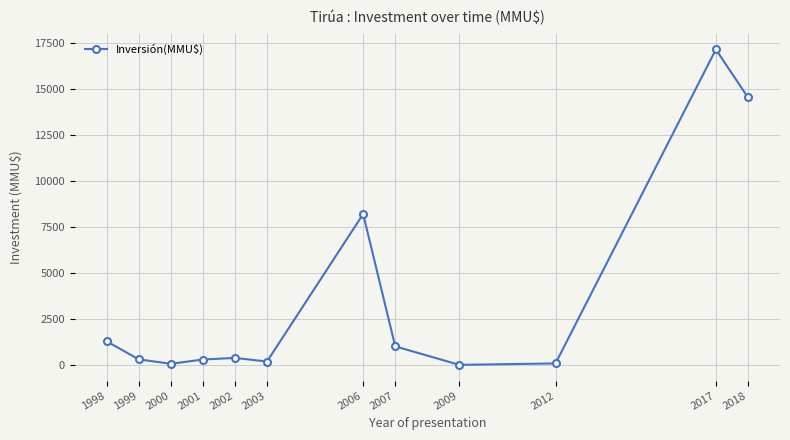

What is the change in value from 2002 to 2017?

+16726